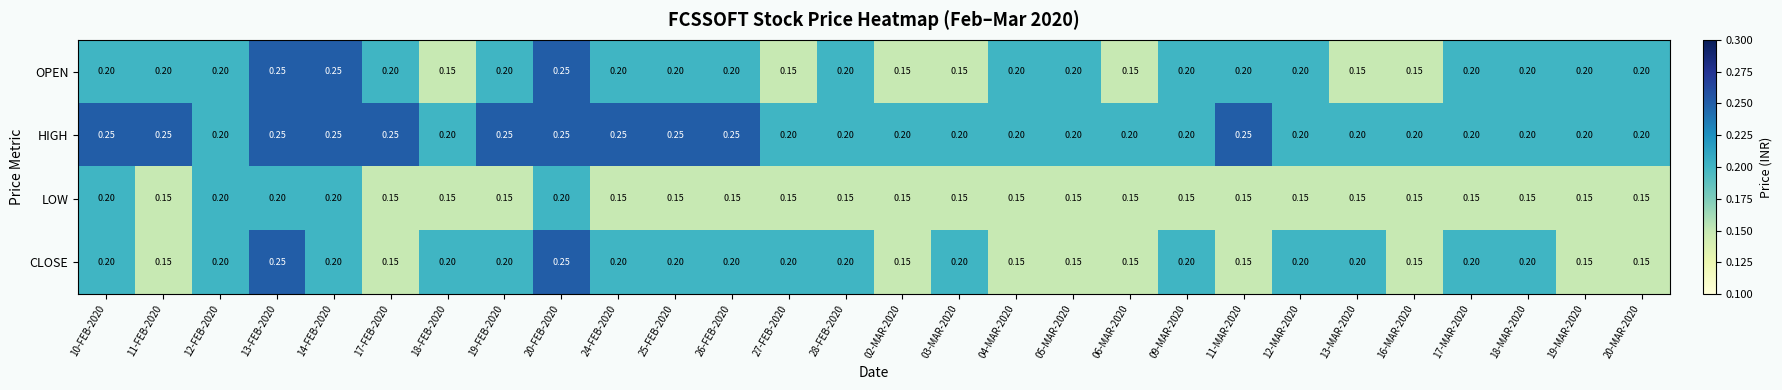

Between 17-FEB-2020 and 20-MAR-2020, which series saw the biggest shift?

HIGH